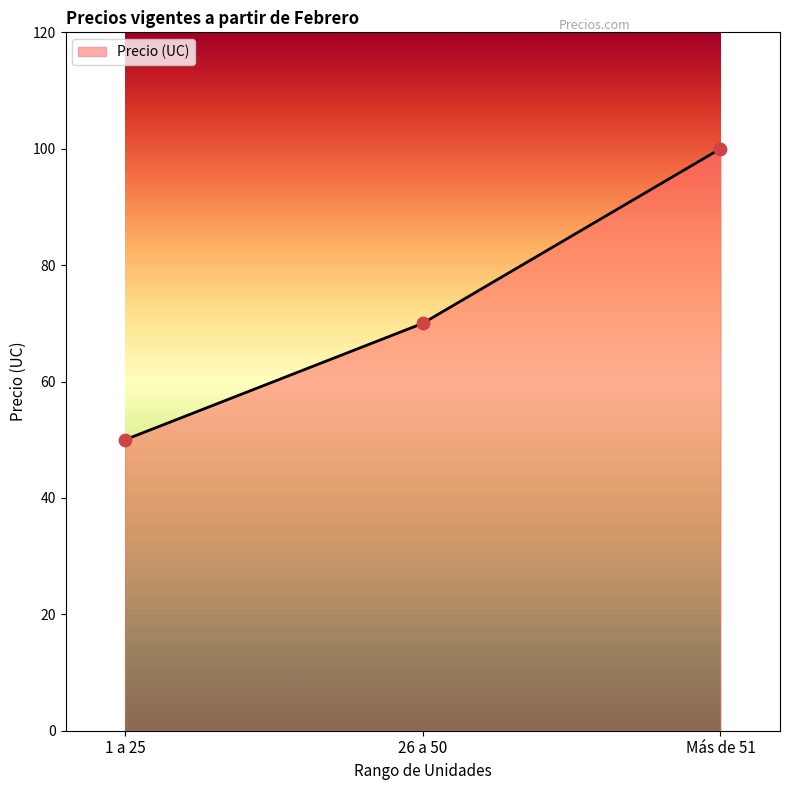

What is the change in value from 26 a 50 to Más de 51?

+30